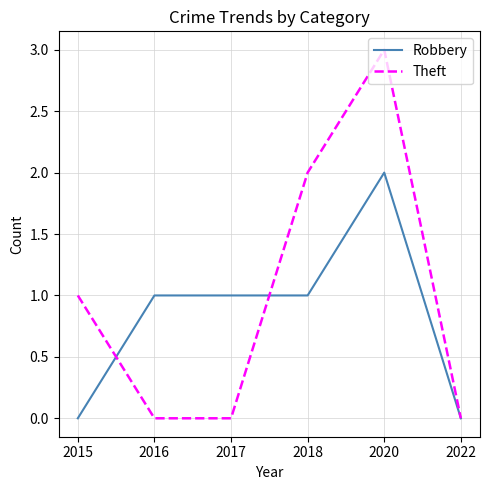

List the series in order of their overall mean, lowest first.

Robbery, Theft